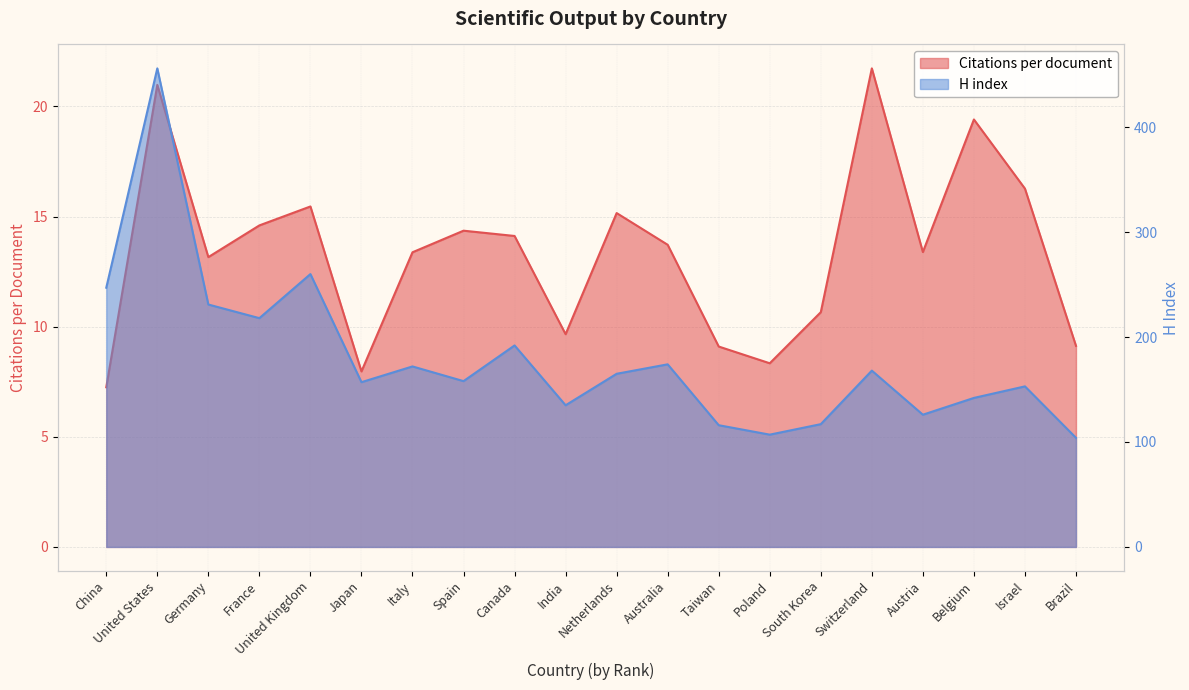

Is the value of Citations per document at China greater than the value of H index at United States?

No